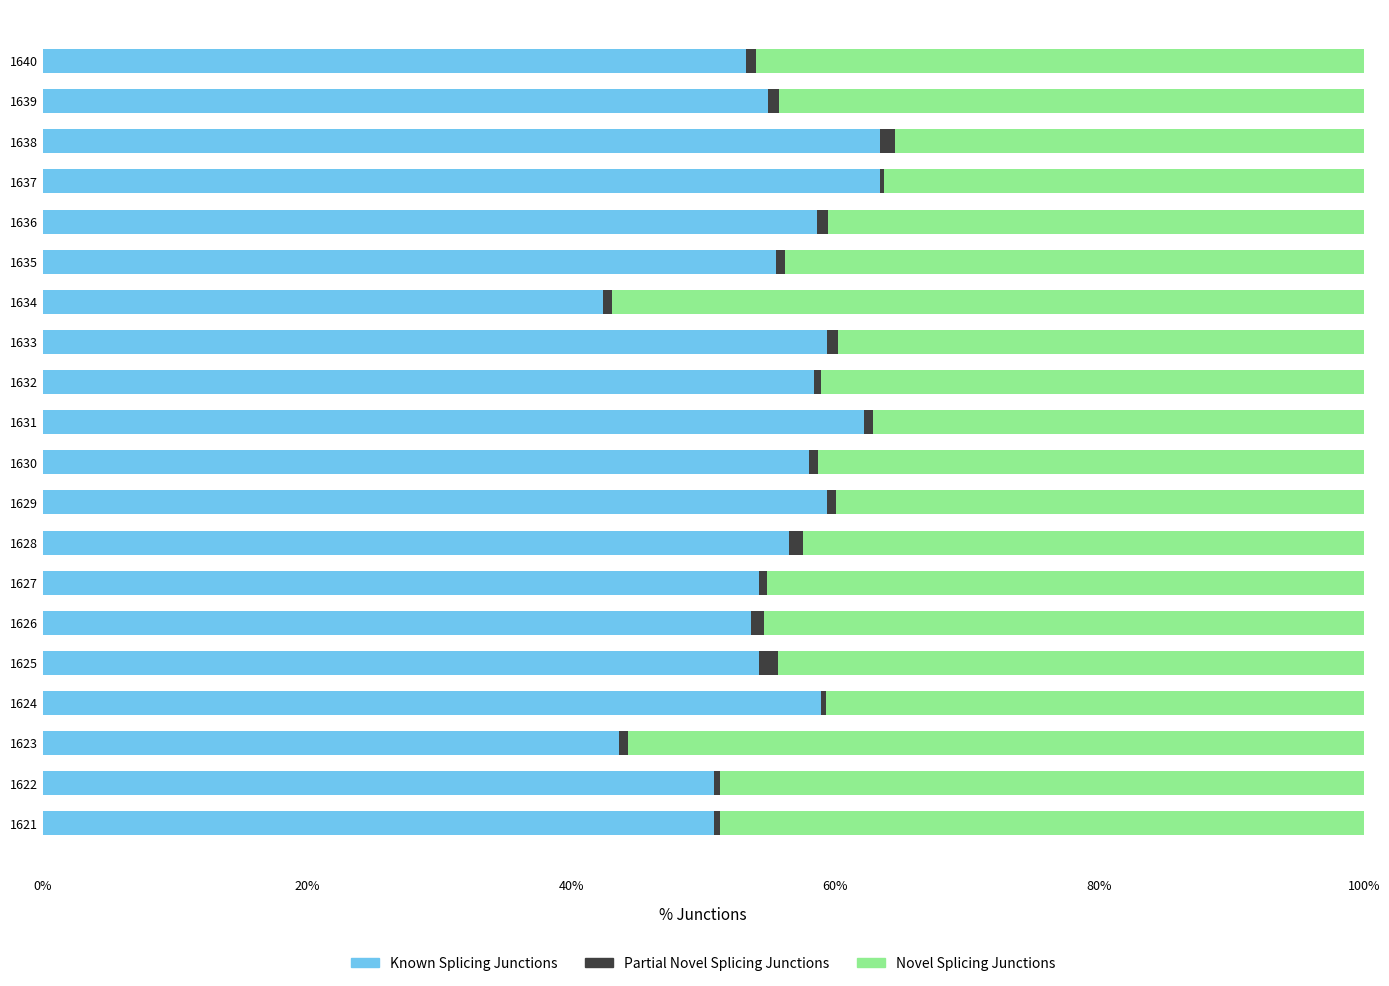

True or false: Known Splicing Junctions has a value of 93.9 at 1640.

False